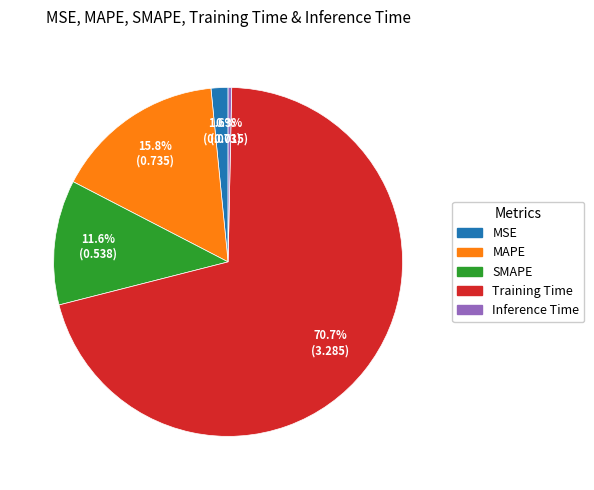

To the nearest percent, what is the difference between the largest and smallest slice percentages?

70%